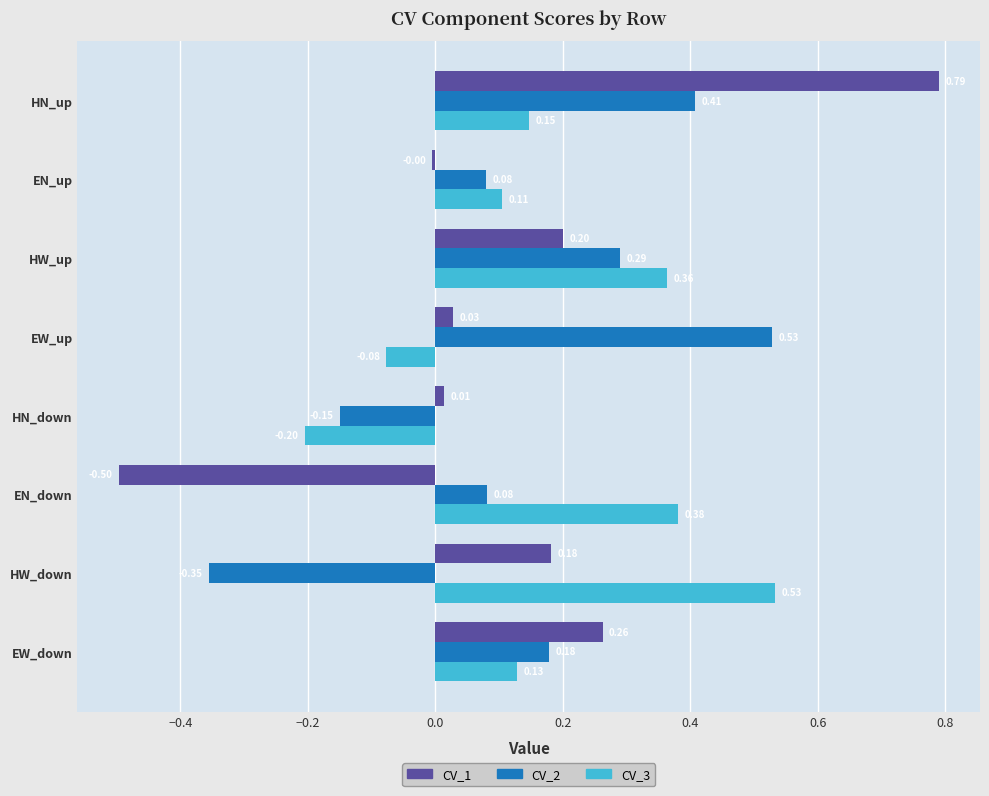

What is the difference between the CV_1 values at HW_down and HN_up?

0.6